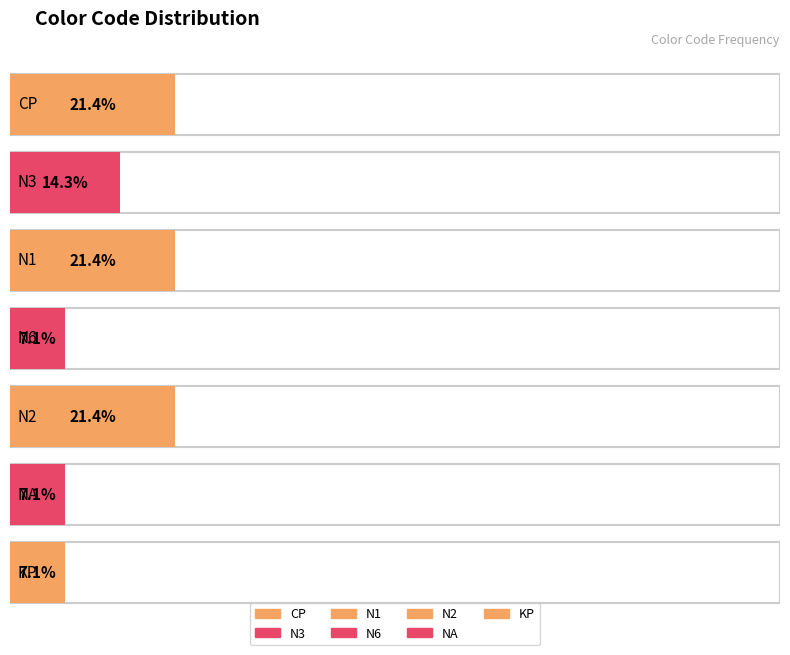

Reading left to right, list all the values displayed in this chart.

3	2	3	1	3	1	1